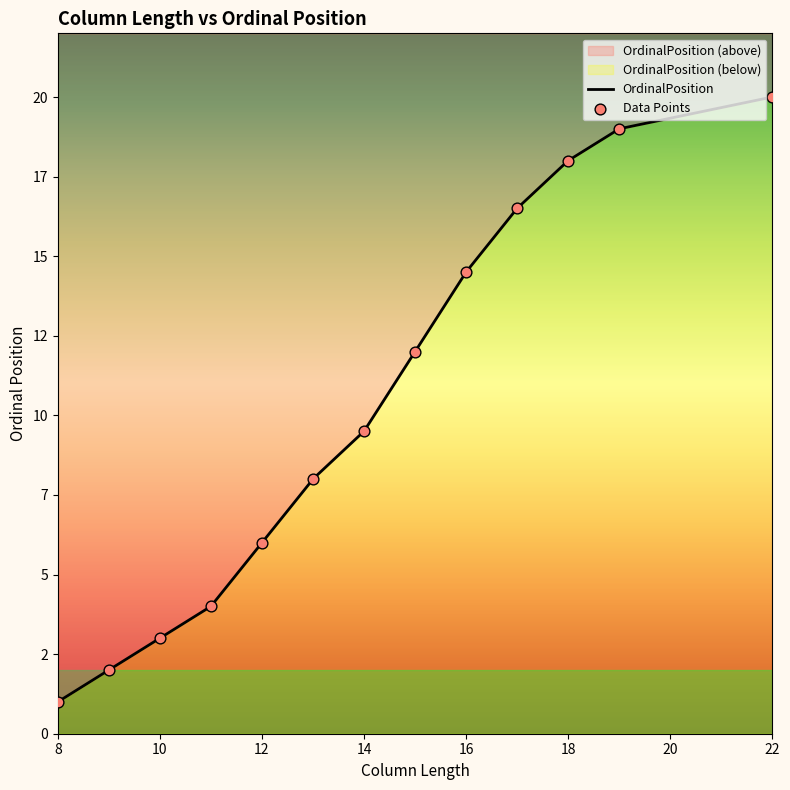

Between 16 and 17, which is larger?

17